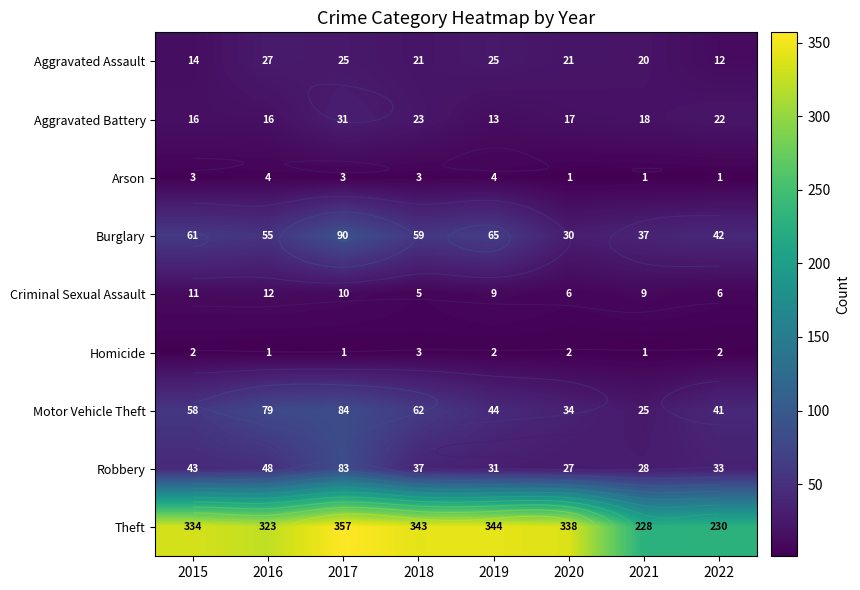

Which series has the widest spread of values?

Theft